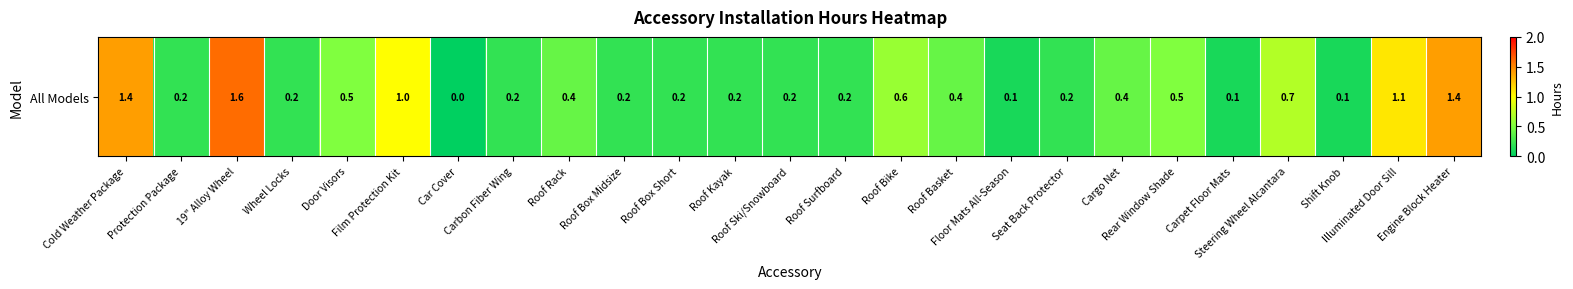

Rank the categories by value from lowest to highest.

Car Cover, Floor Mats All-Season, Carpet Floor Mats, Shift Knob, Protection Package, Wheel Locks, Carbon Fiber Wing, Roof Box Midsize, Roof Box Short, Roof Kayak, Roof Ski/Snowboard, Roof Surfboard, Seat Back Protector, Roof Rack, Roof Basket, Cargo Net, Door Visors, Rear Window Shade, Roof Bike, Steering Wheel Alcantara, Film Protection Kit, Illuminated Door Sill, Cold Weather Package, Engine Block Heater, 19" Alloy Wheel